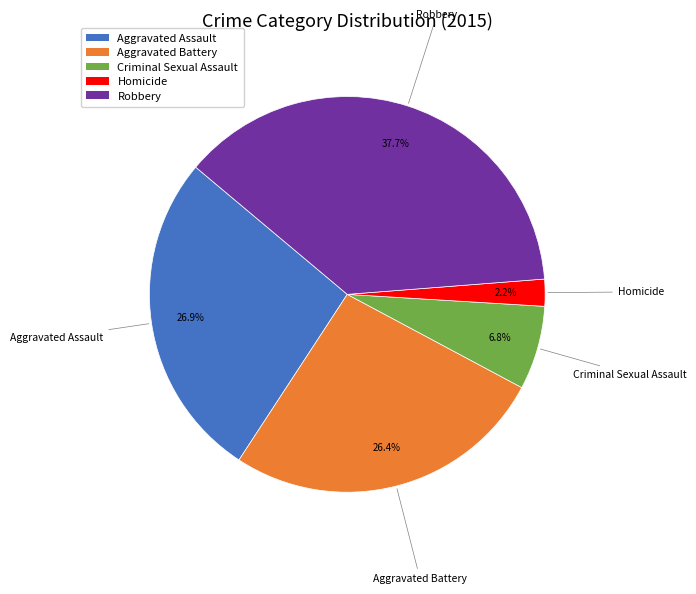

Does any single category account for the majority?

No